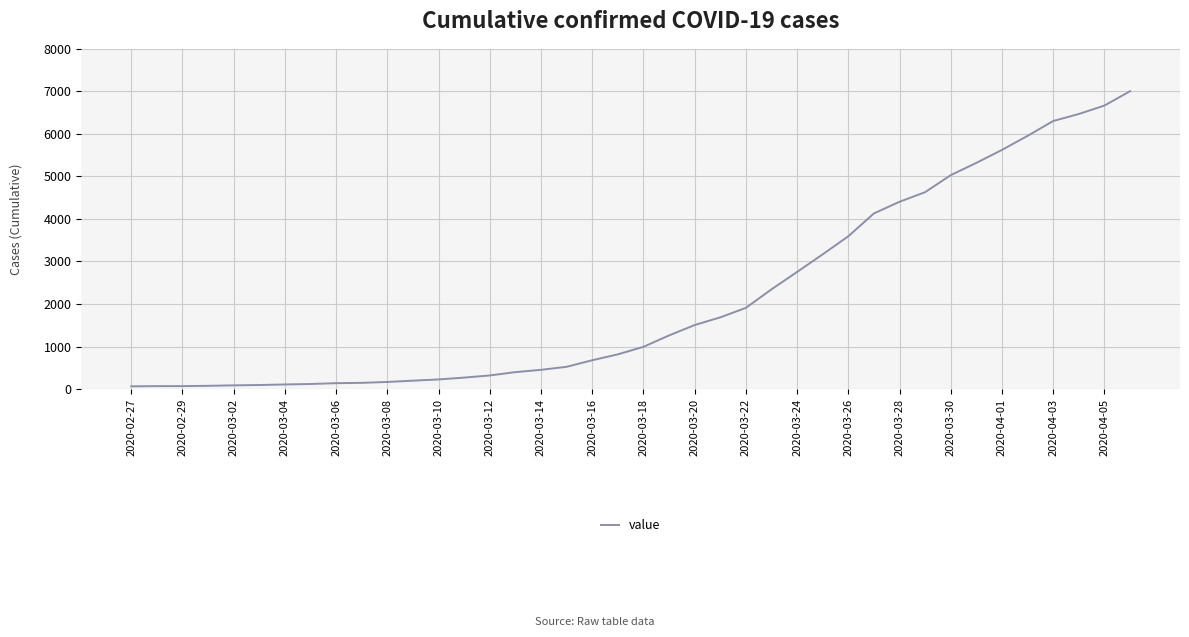

What is the maximum value shown in the chart?

7004